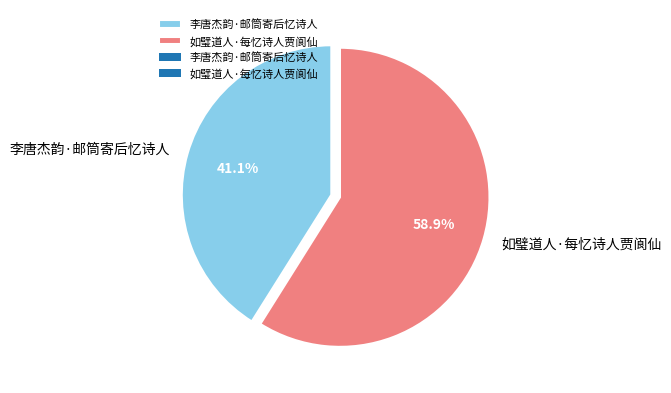

To the nearest percent, what is the combined percentage of 如璧道人·每忆诗人贾阆仙 and 李唐杰韵·邮筒寄后忆诗人?

100%